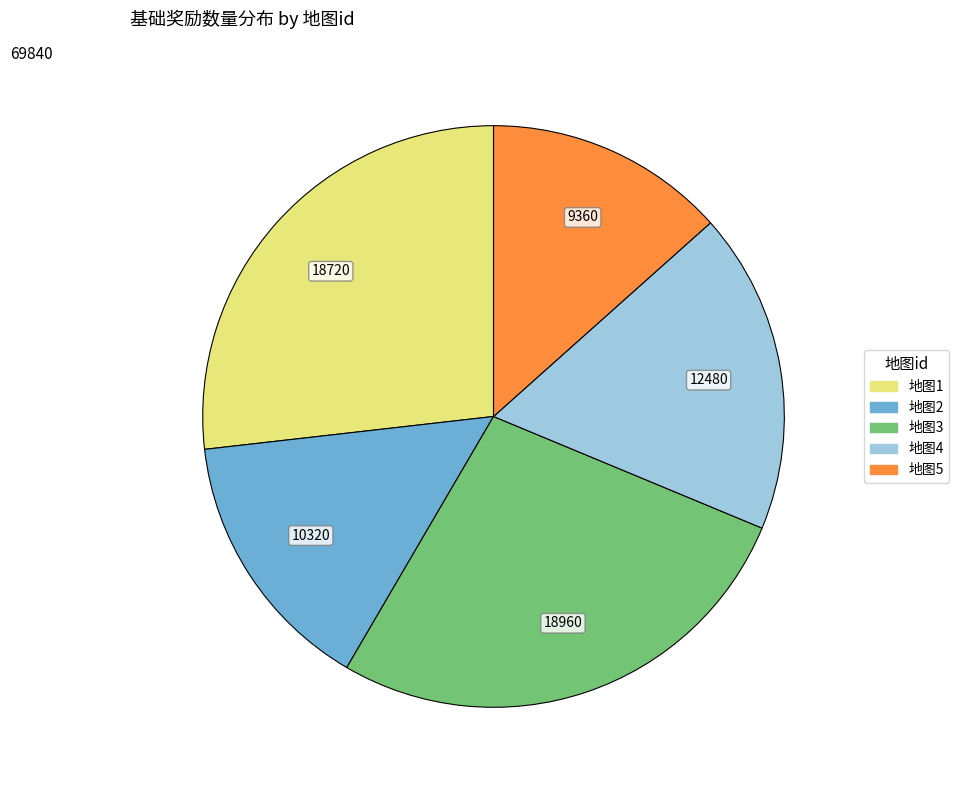

Is there any slice that represents more than half of the pie?

No